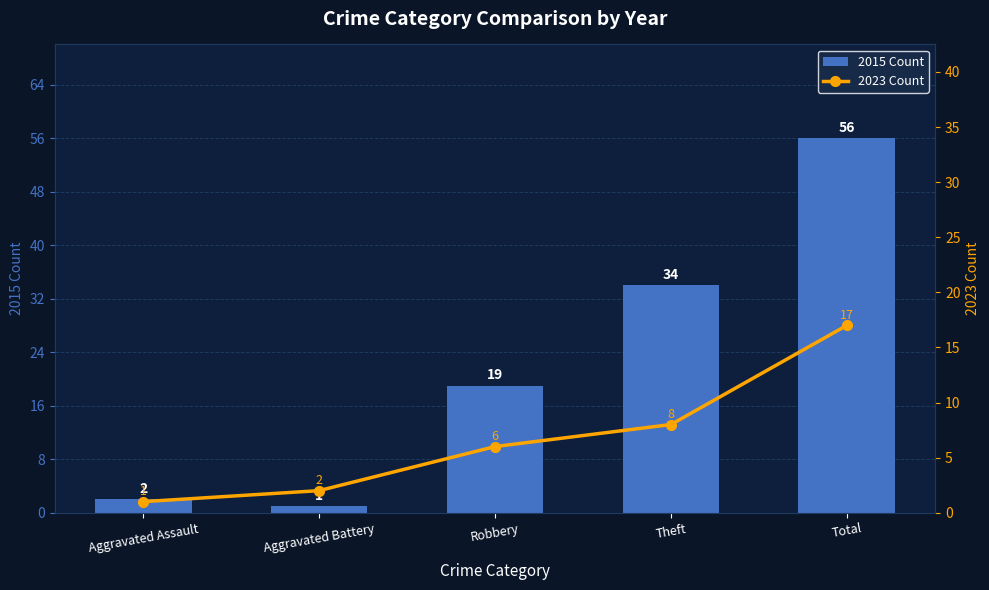

At how many categories does at least one series exceed 22?

2